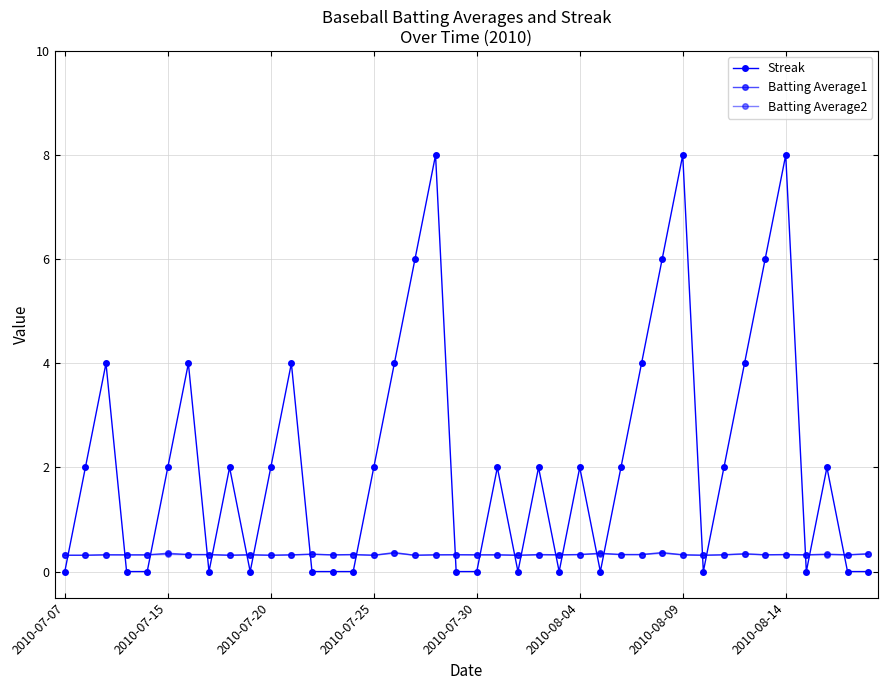

Rank the series by their maximum value, from highest to lowest.

Streak, Batting Average1, Batting Average2